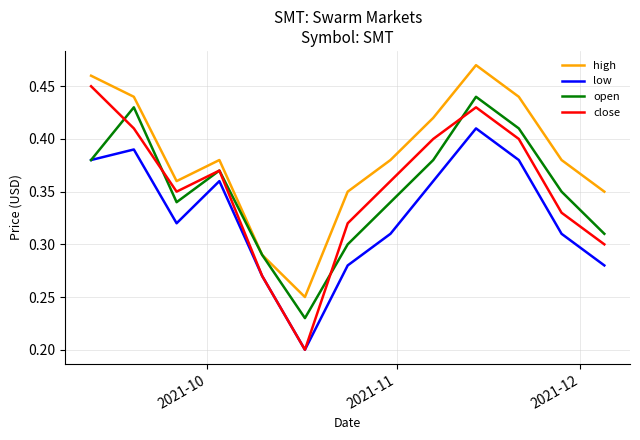

True or false: high and low intersect in this chart.

False